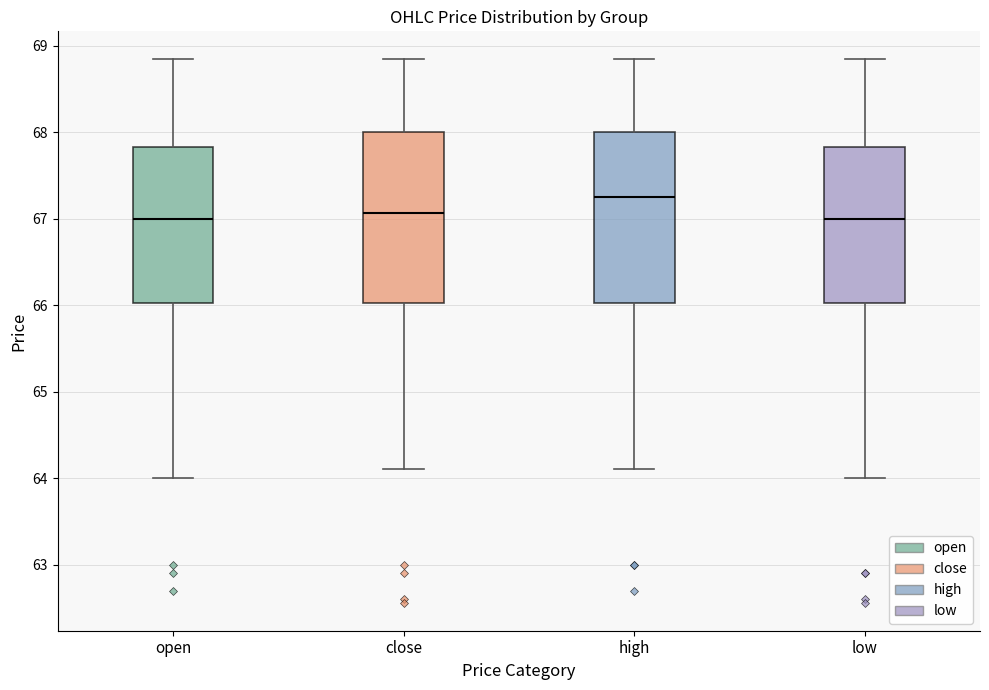

Reading left to right, transcribe this box plot: for each box, give where its median line is, the range the box spans, and where its two whiskers end, as read against the y-axis. The values are not printed on the chart, so give them approximately, as read against the axis.

open: median 67.0, box 66.0 to 67.8, whiskers 64.0 to 68.9
close: median 67.1, box 66.0 to 68.0, whiskers 64.1 to 68.9
high: median 67.3, box 66.0 to 68.0, whiskers 64.1 to 68.9
low: median 67.0, box 66.0 to 67.8, whiskers 64.0 to 68.9